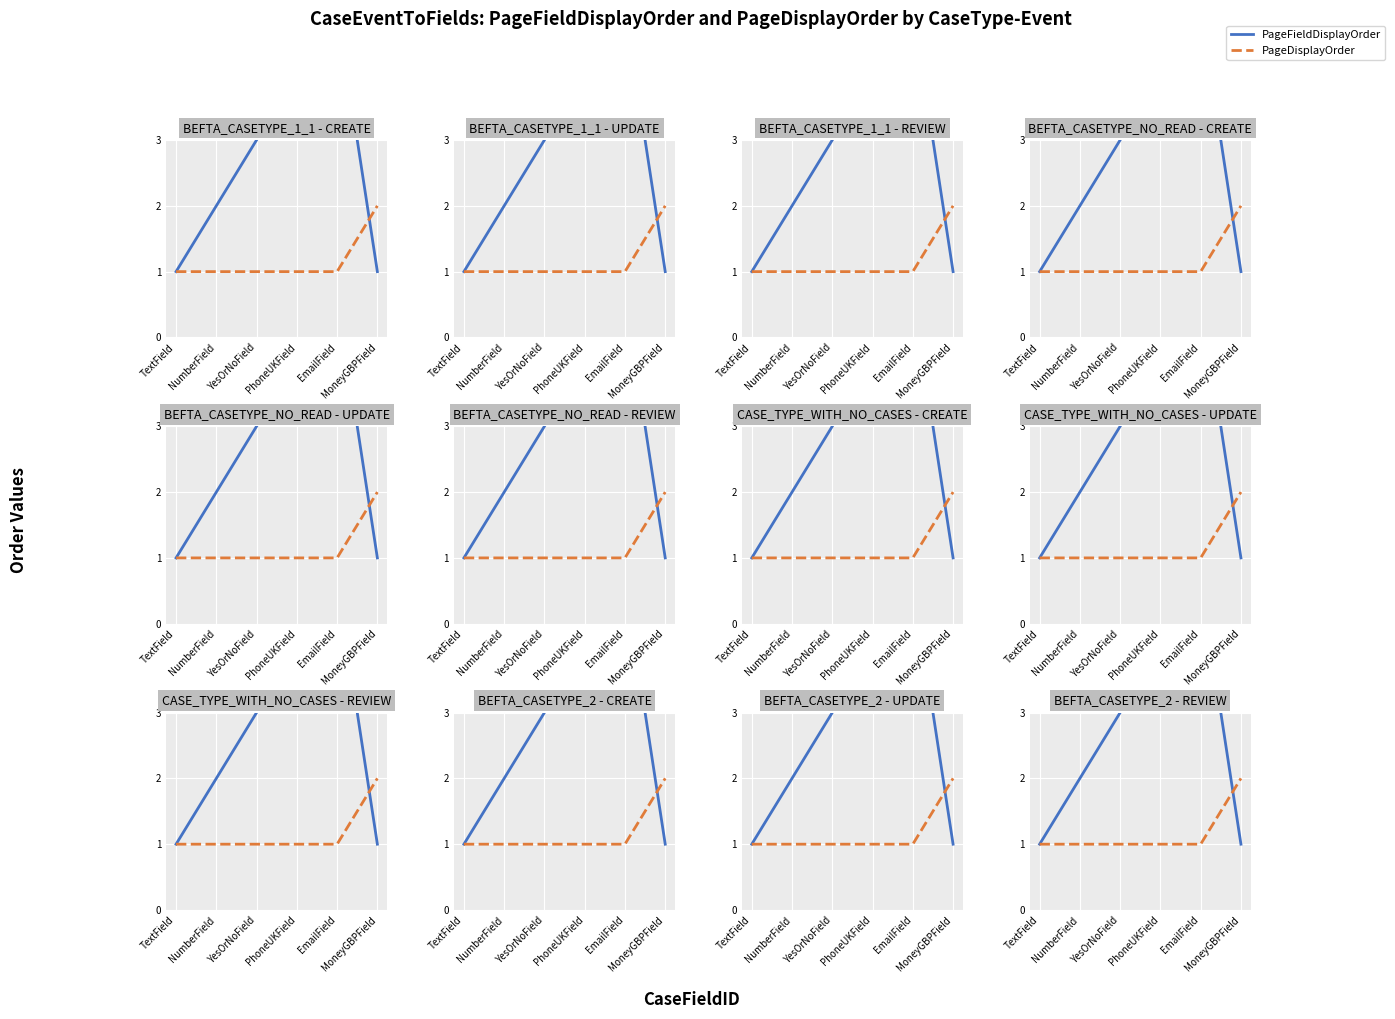

Where do PageDisplayOrder and PageFieldDisplayOrder first cross each other?

EmailField and MoneyGBPField